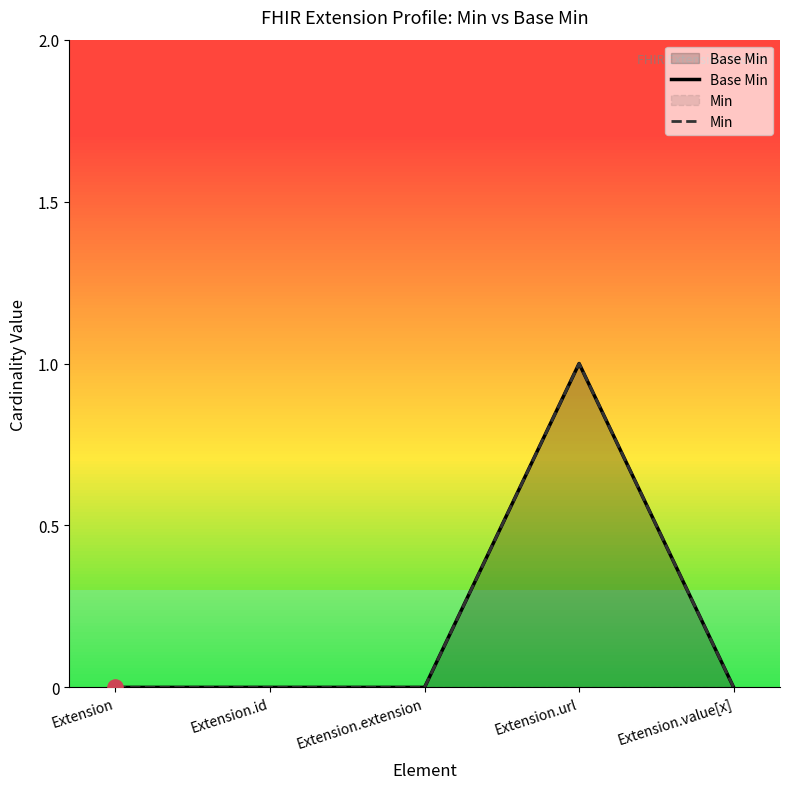

What are all the series names shown in the legend?

Base Min, Min